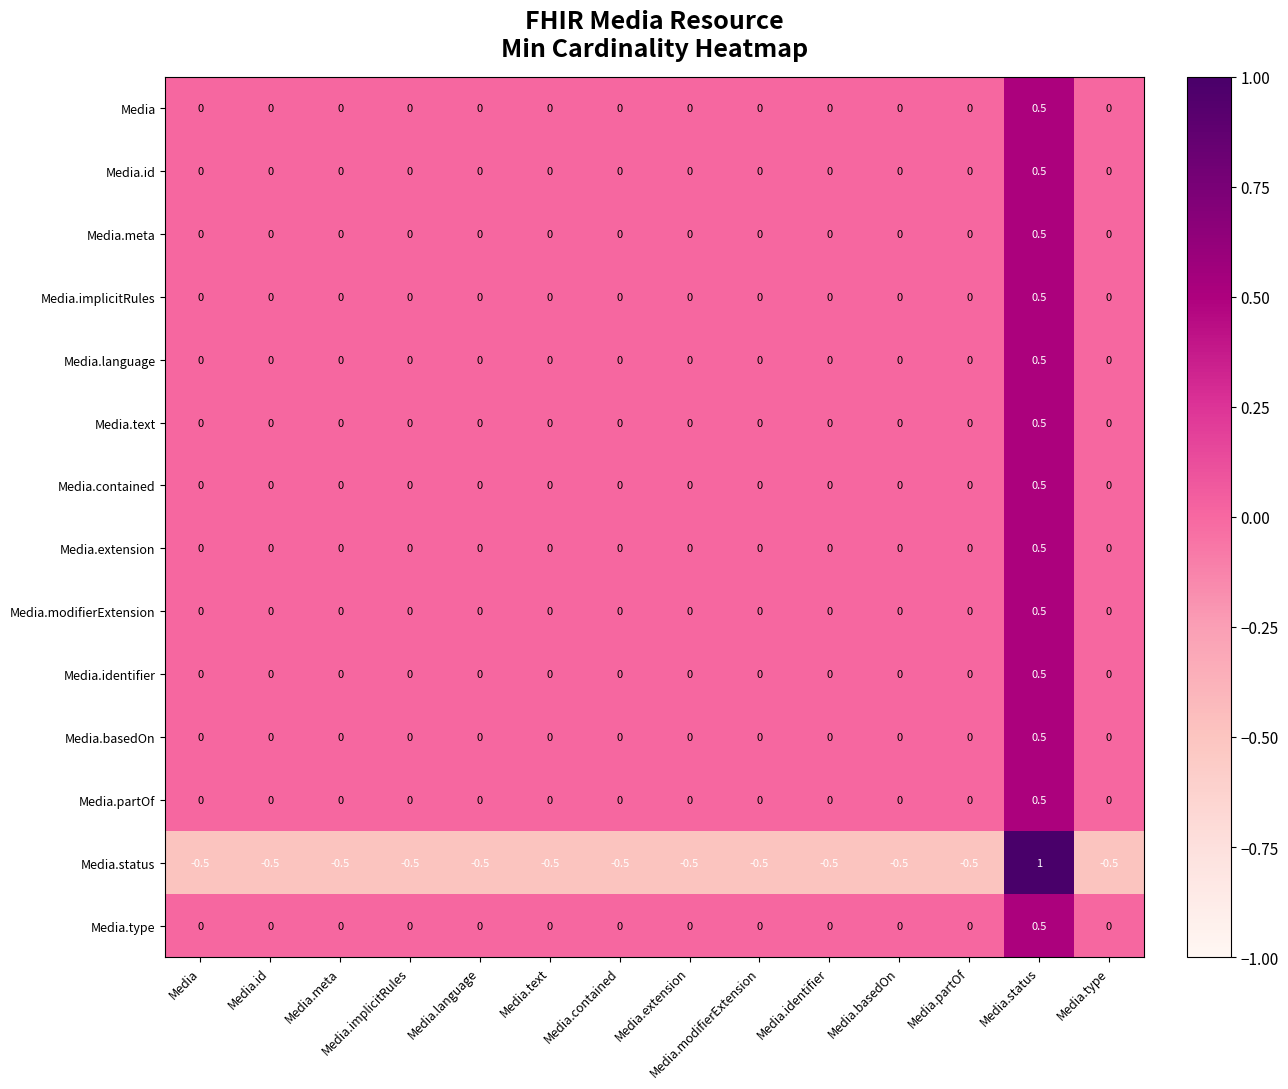

The Media.language series shows 0.5 at Media.status. True or false?

True